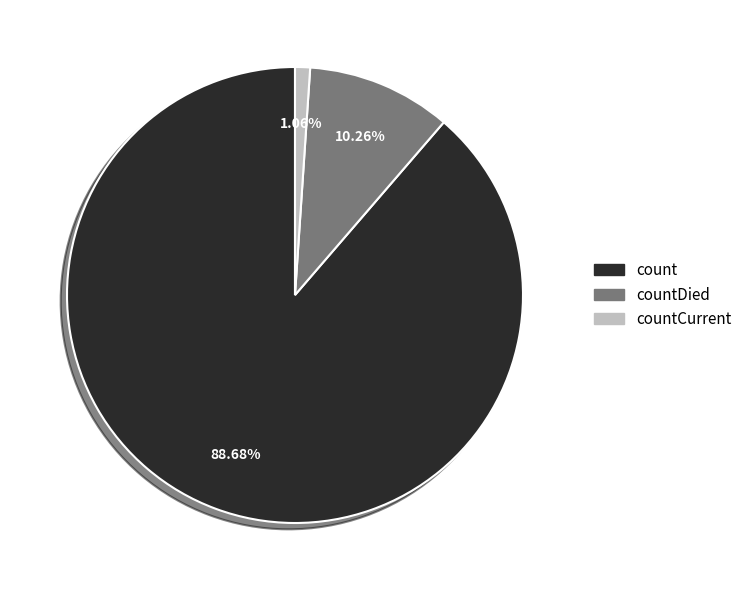

Is there any slice that represents more than half of the pie?

Yes